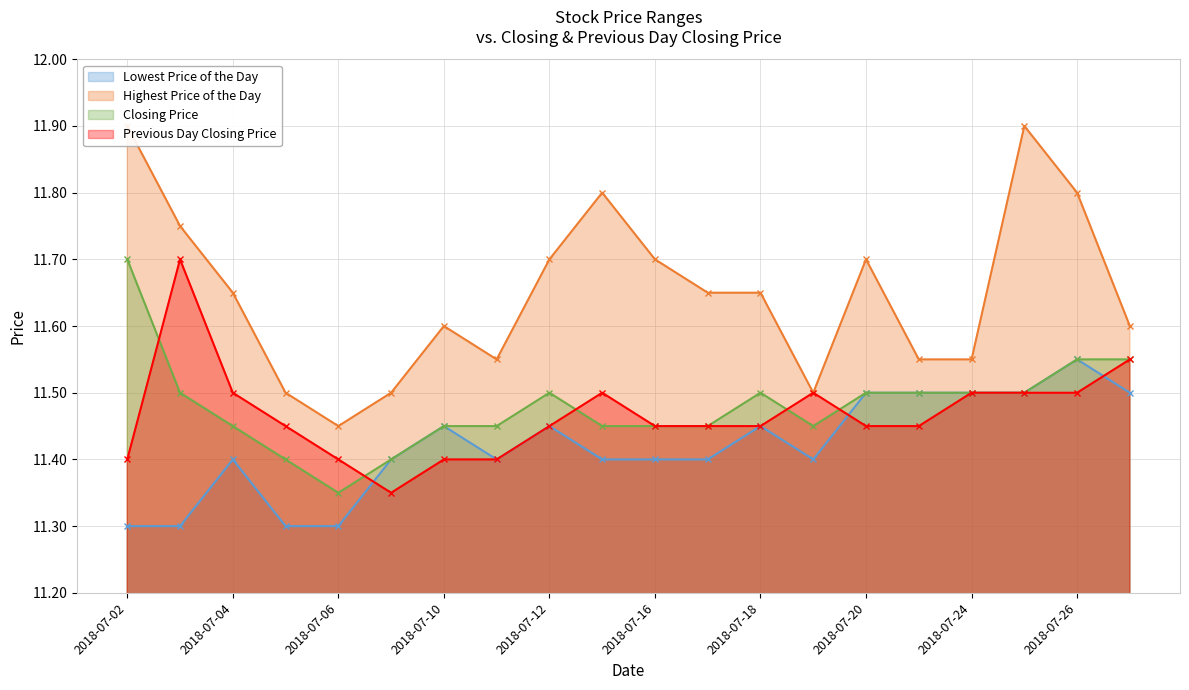

True or false: Lowest Price of the Day has more than 2 points higher than both neighbors.

True